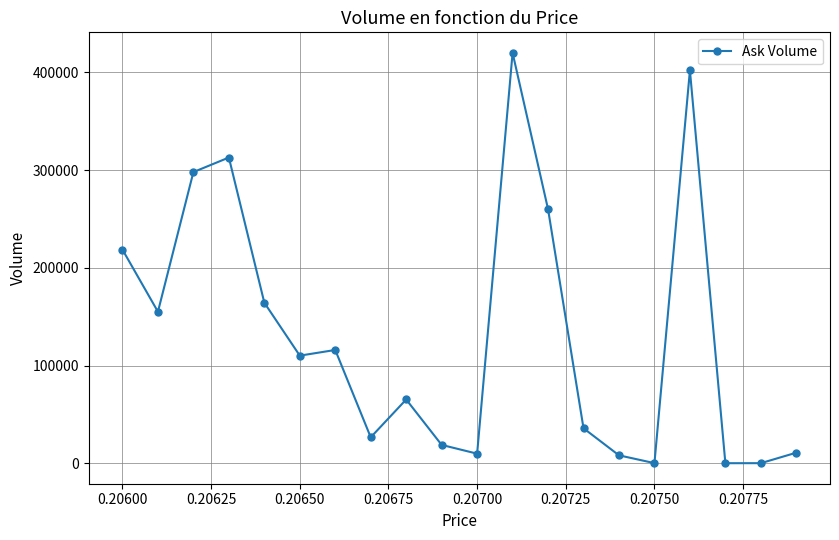

What is the greatest value displayed?

420043.9